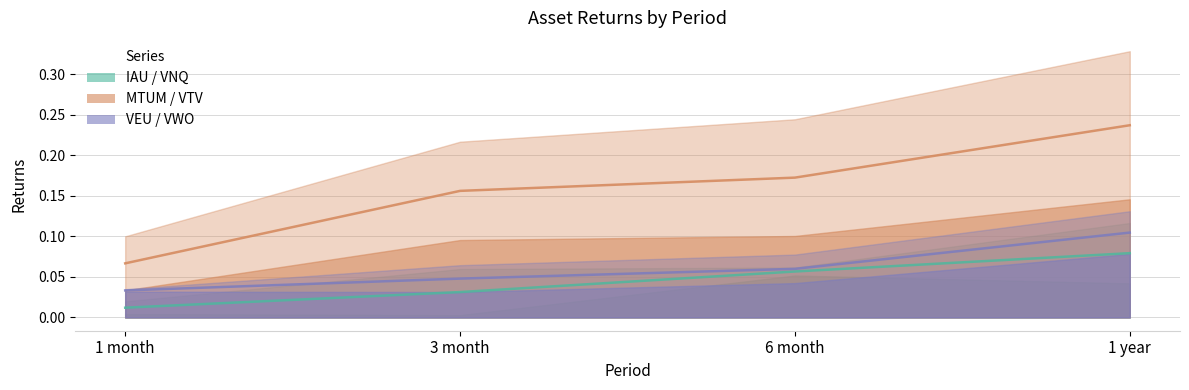

Which label corresponds to the smallest value in the chart?

3 month